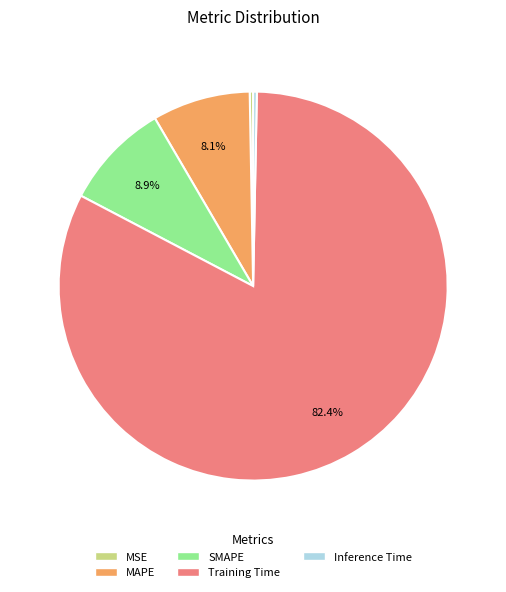

Does Training Time represent more than half of the total?

Yes